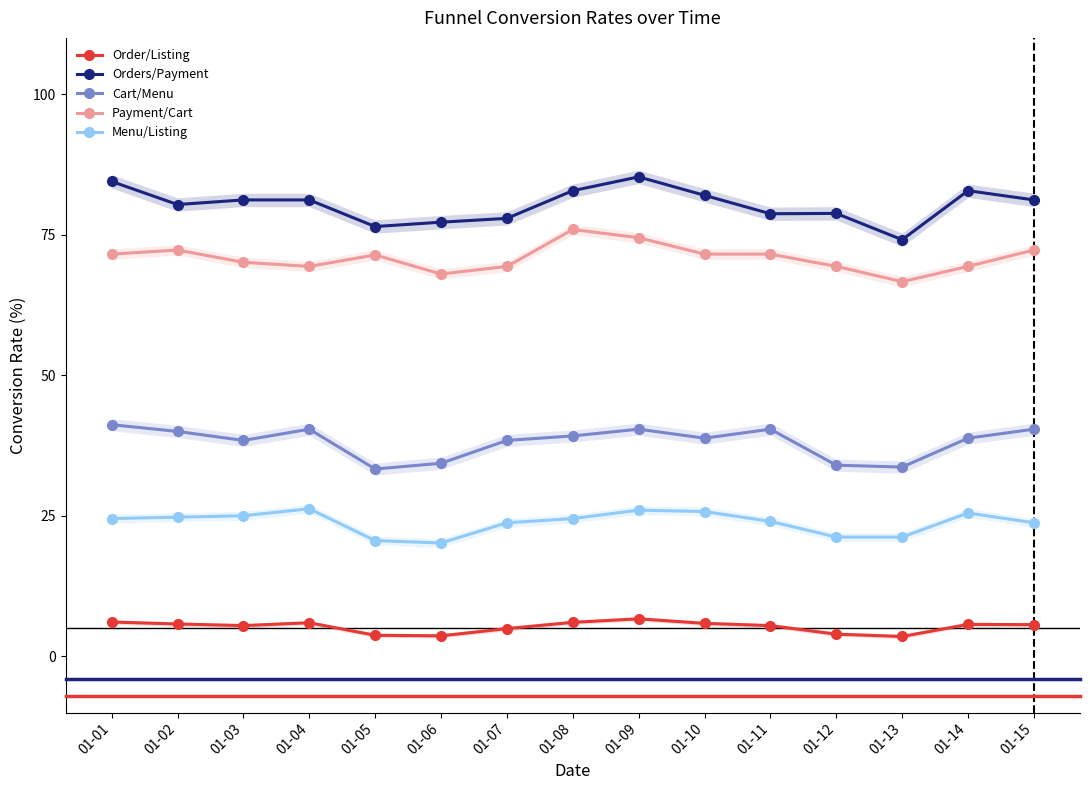

True or false: Order/Listing and Cart/Menu intersect in this chart.

False